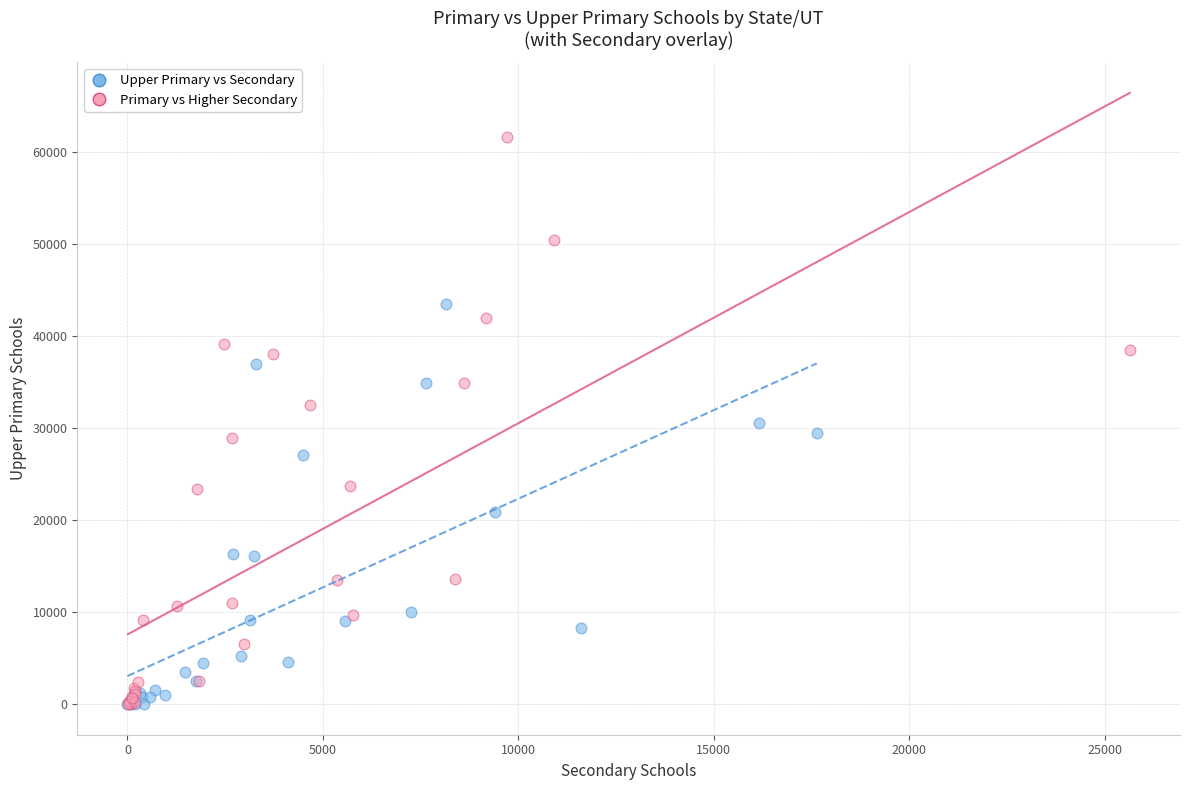

Which series contains the highest Y value?

Primary vs Higher Secondary